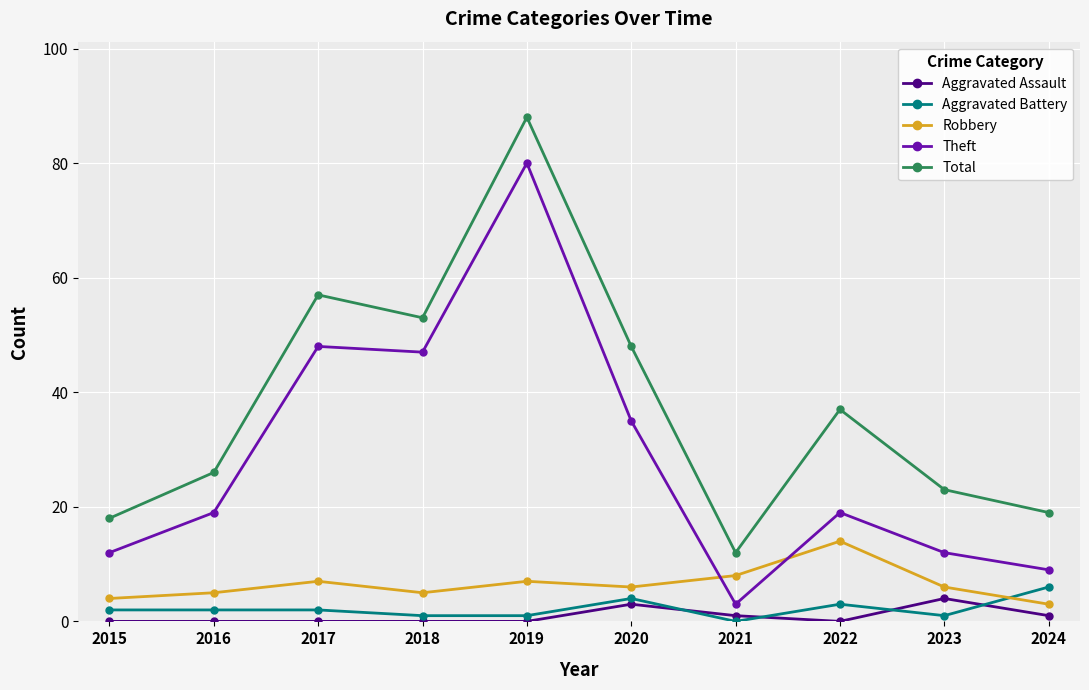

What is the value of the Total point at the 6th from the left?

48